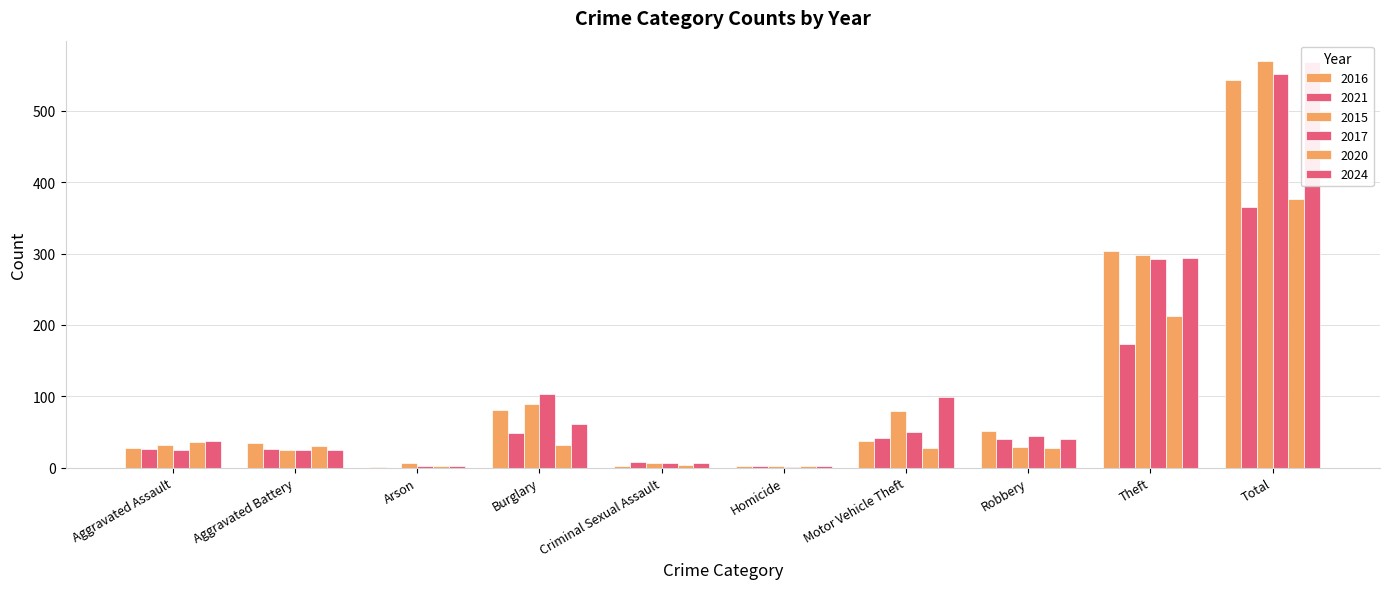

What is the label of the 2nd bar from the right?

Theft